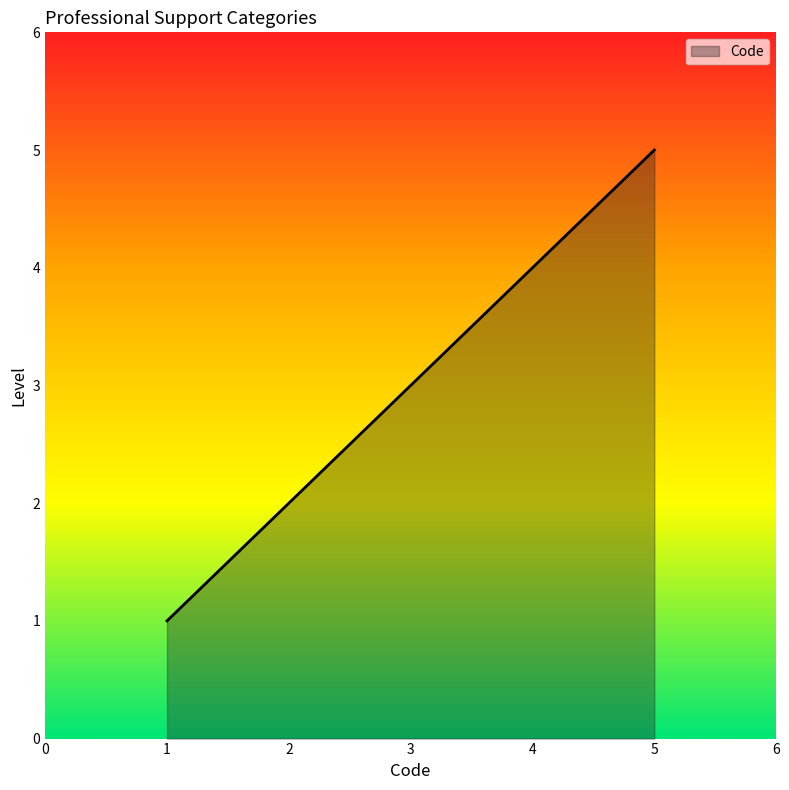

True or false: there are more than 0 points higher than both neighbors.

False